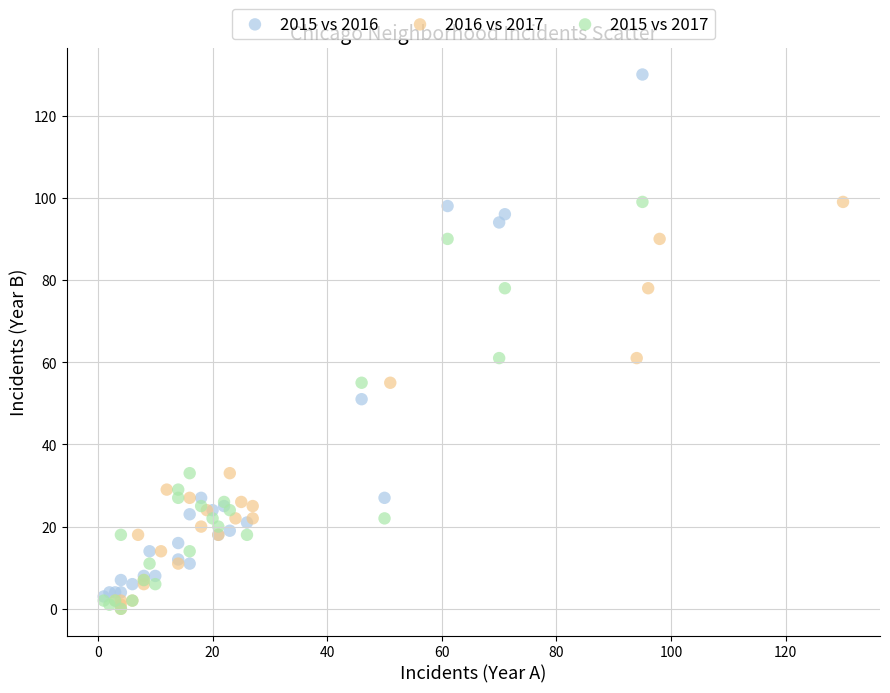

Which series contains the highest Y value?

2015 vs 2016